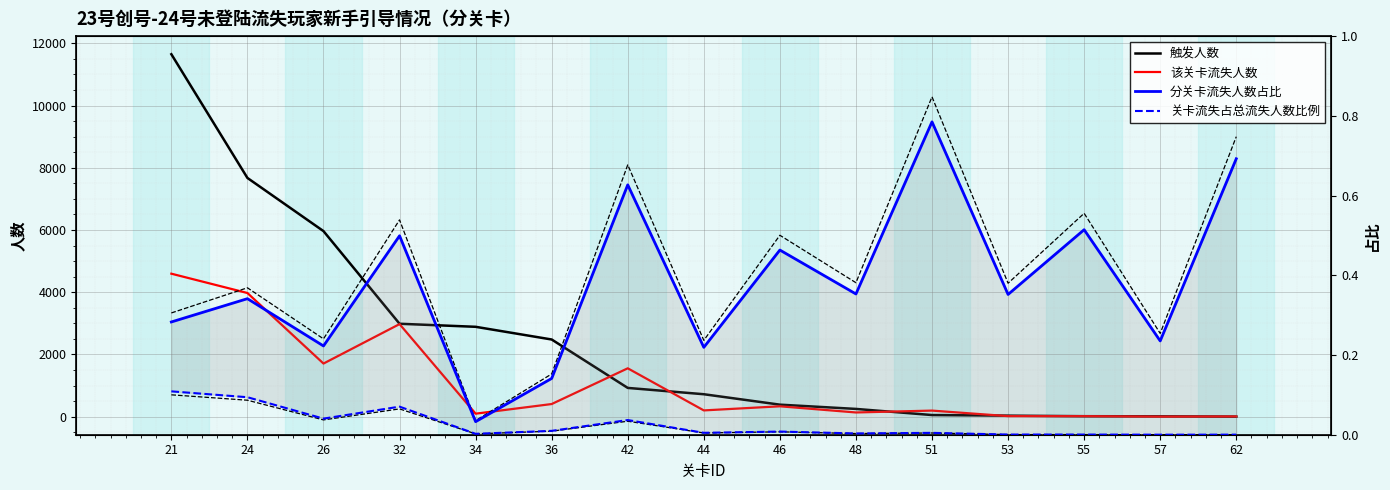

The value of 分关卡流失人数占比 at 26 is 0.2. True or false?

True